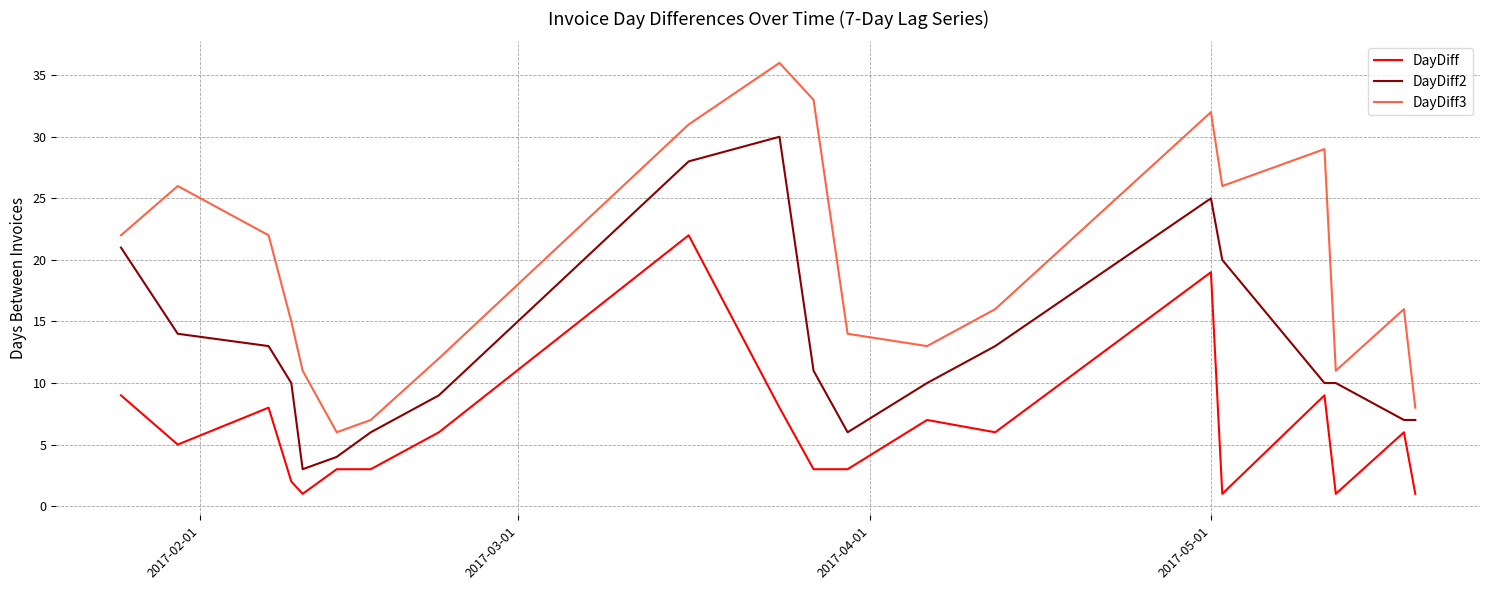

Reading left to right, what are all the values shown in this chart?

DayDiff: 9	5	8	2	1	3	3	6	22	8	3	3	7	6	19	1	9	1	6	1
DayDiff2: 21	14	13	10	3	4	6	9	28	30	11	6	10	13	25	20	10	10	7	7
DayDiff3: 22	26	22	15	11	6	7	12	31	36	33	14	13	16	32	26	29	11	16	8